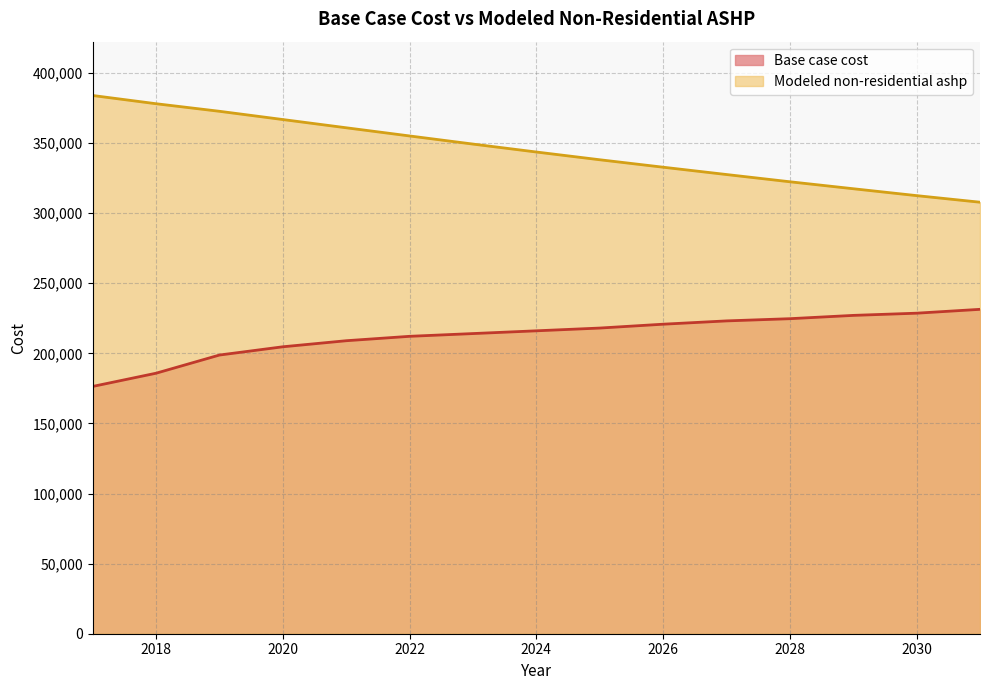

At 2030, list the series in order from smallest to largest.

Base case cost, Modeled non-residential ashp